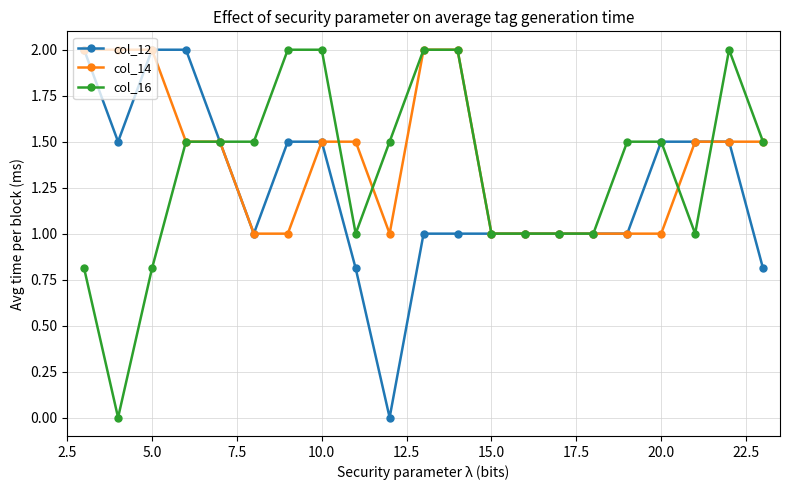

Reading left to right, extract all data points from this chart.

col_12: 2.0	1.5	2.0	2.0	1.5	1.0	1.5	1.5	0.8	0.0	1.0	1.0	1.0	1.0	1.0	1.0	1.0	1.5	1.5	1.5	0.8
col_14: 2.0	2.0	2.0	1.5	1.5	1.0	1.0	1.5	1.5	1.0	2.0	2.0	1.0	1.0	1.0	1.0	1.0	1.0	1.5	1.5	1.5
col_16: 0.8	0.0	0.8	1.5	1.5	1.5	2.0	2.0	1.0	1.5	2.0	2.0	1.0	1.0	1.0	1.0	1.5	1.5	1.0	2.0	1.5